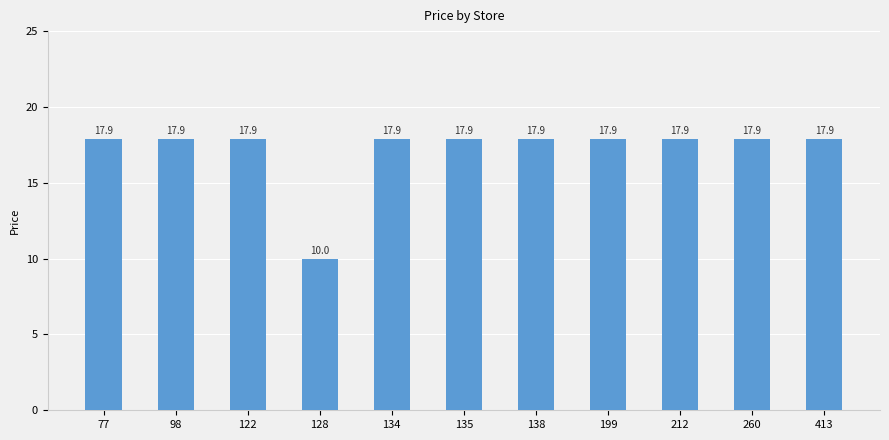

The value at 260 is 17.9. True or false?

True